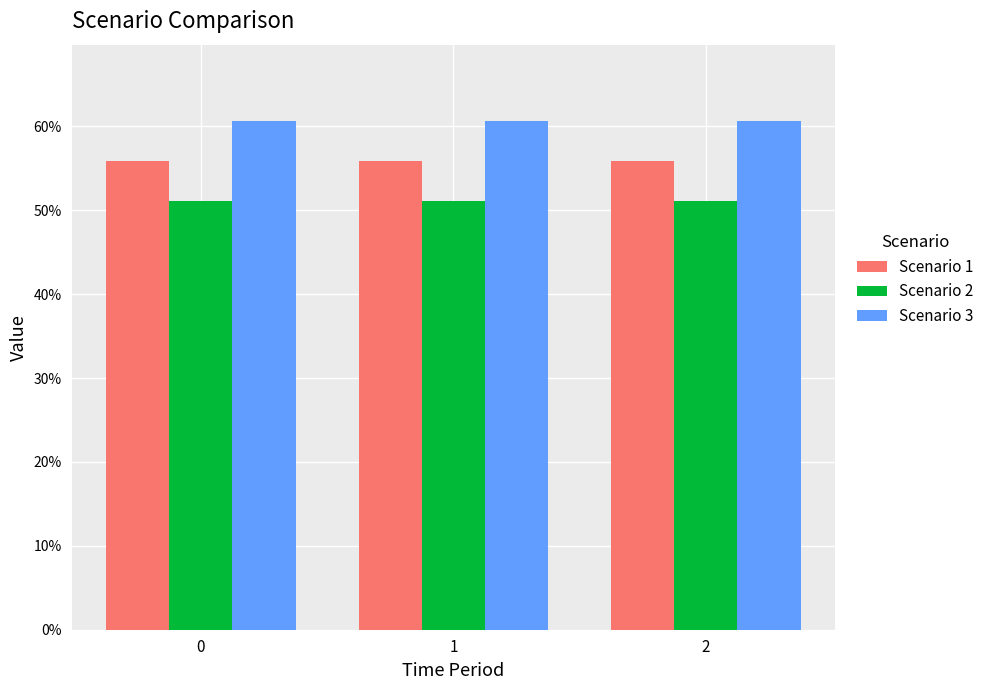

What is the sum of the Scenario 1 values at 2 and 1?

111.7